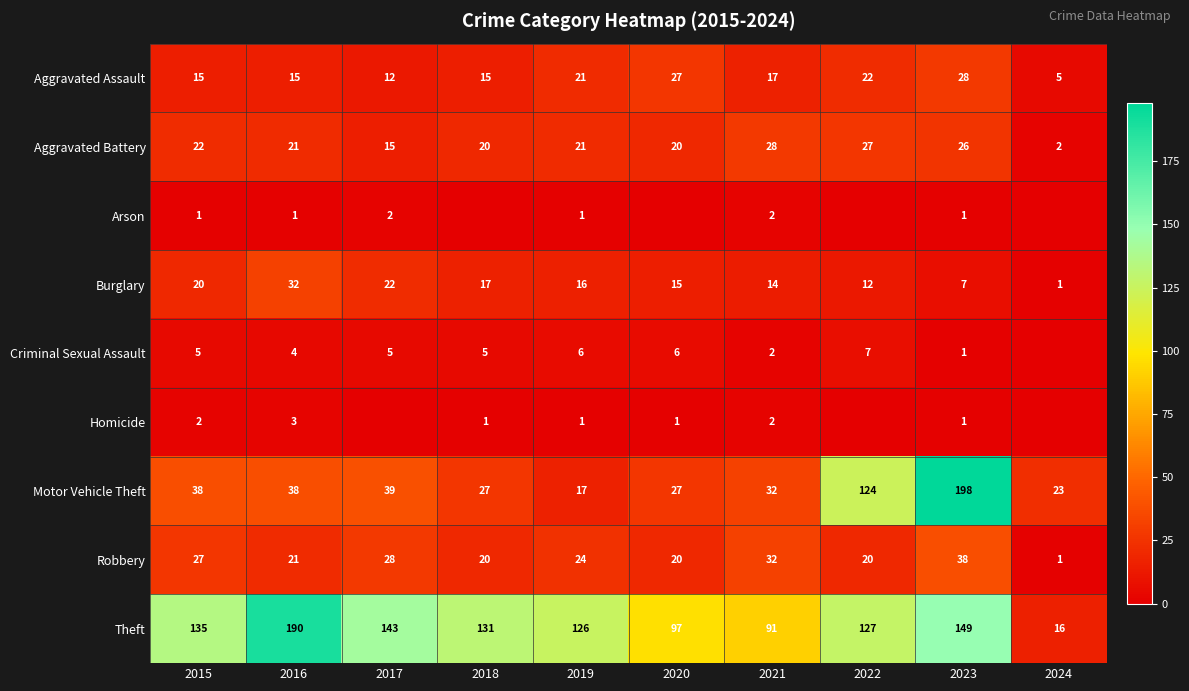

What is the sum of the Theft values at 2015 and 2020?

232